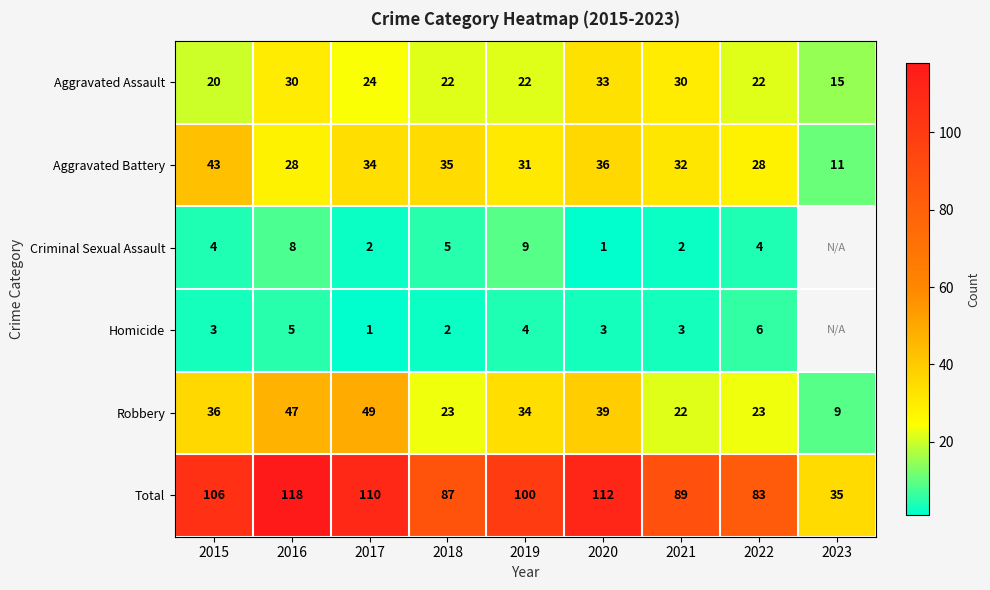

Where is Total nearest to the value 76?

2022